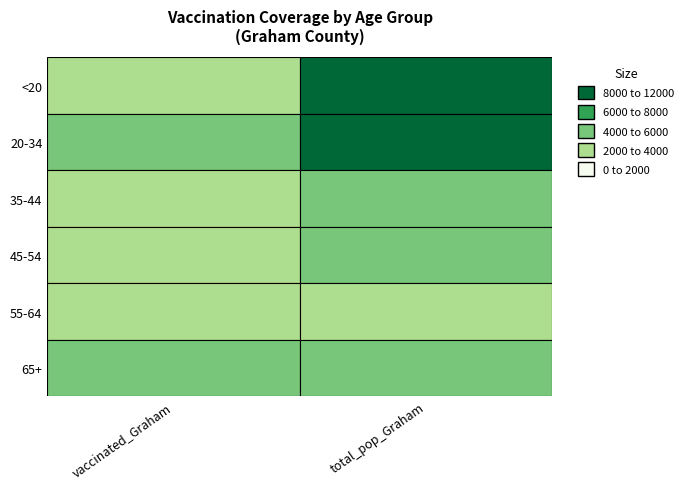

At 1, list the series in order from largest to smallest.

<20, 20-34, 65+, 35-44, 45-54, 55-64